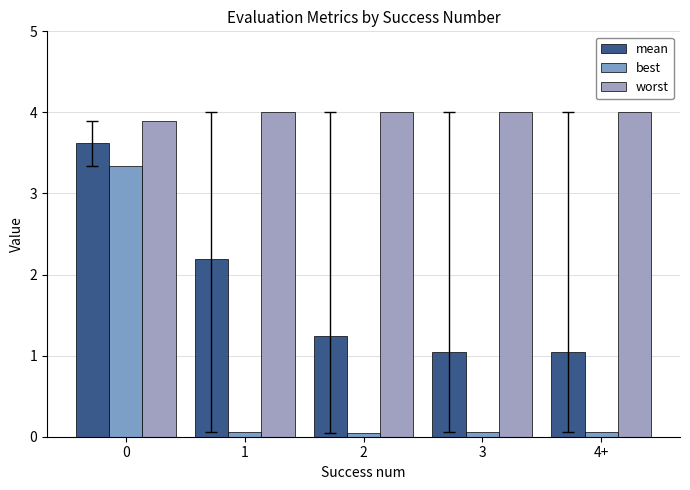

At how many categories does at least one series exceed 3?

5